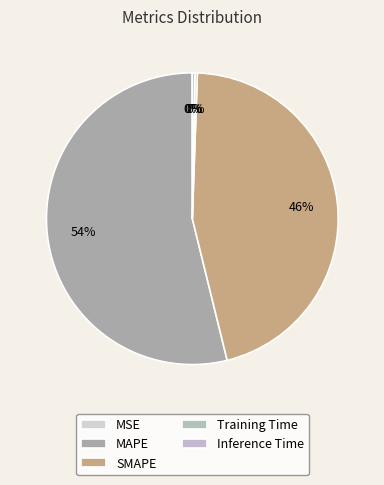

Which category has the biggest portion of the pie?

MAPE